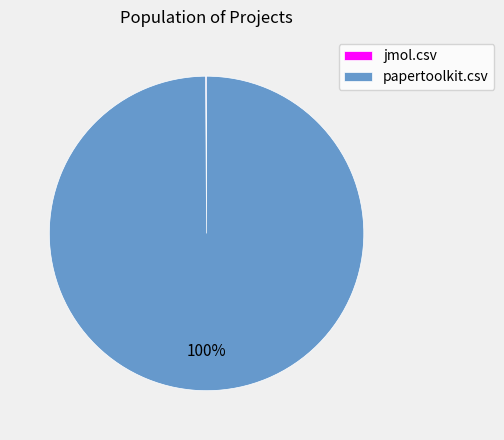

What is the largest slice in the pie chart?

papertoolkit.csv